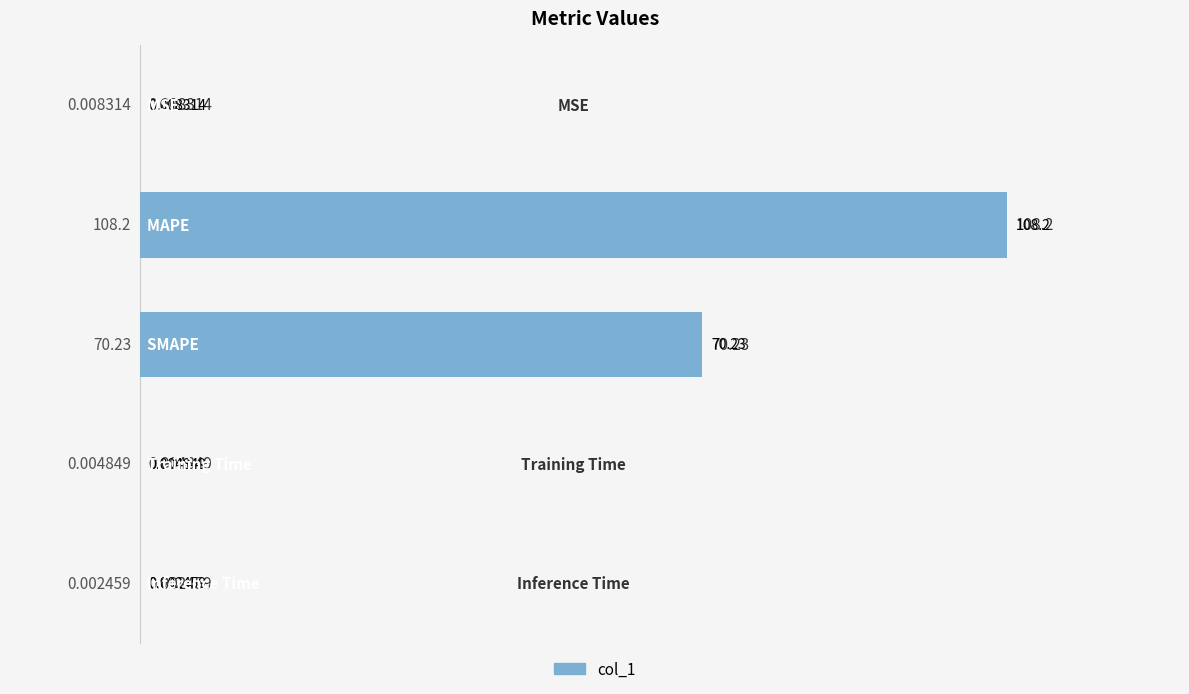

Is it true that the value at 0 is 176.8?

False